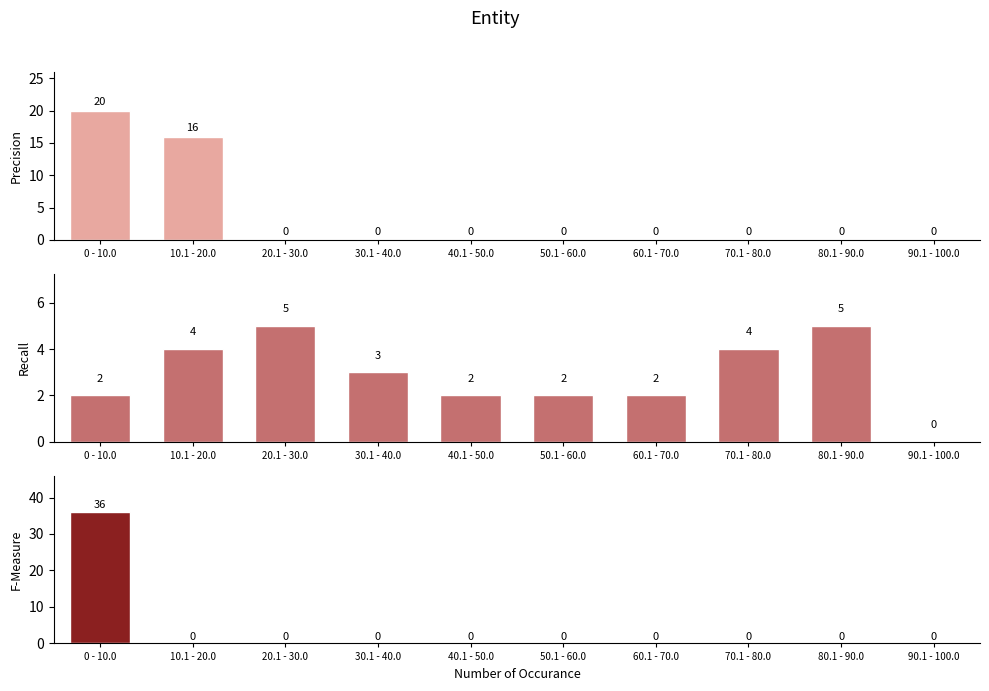

What is the maximum value for destination_state?

5